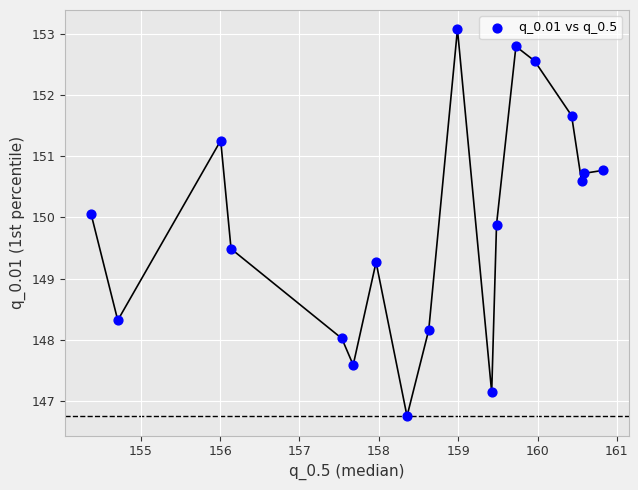

What is the range of Y values (max minus min)?

6.3